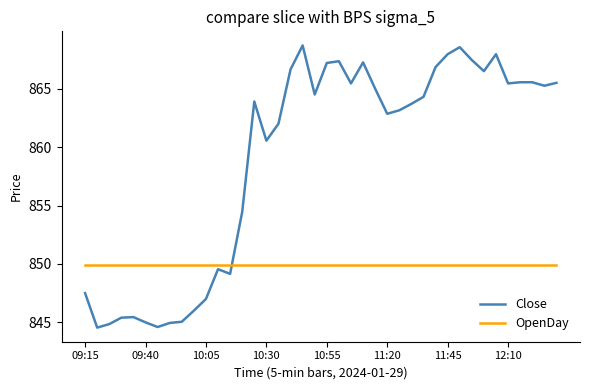

What is the maximum value for OpenDay?

850.0